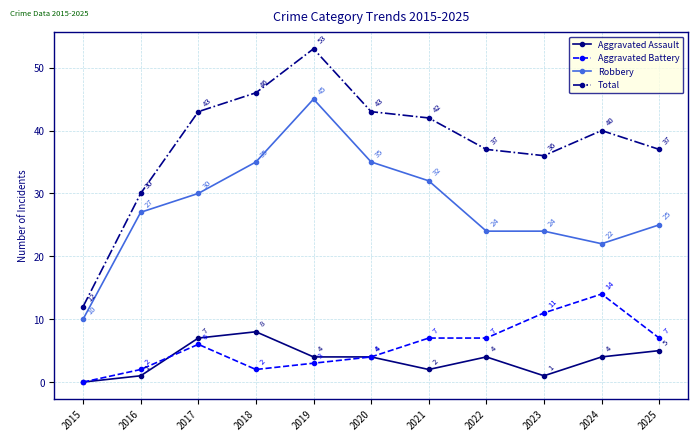

Where is the first local maximum for Aggravated Battery?

2017